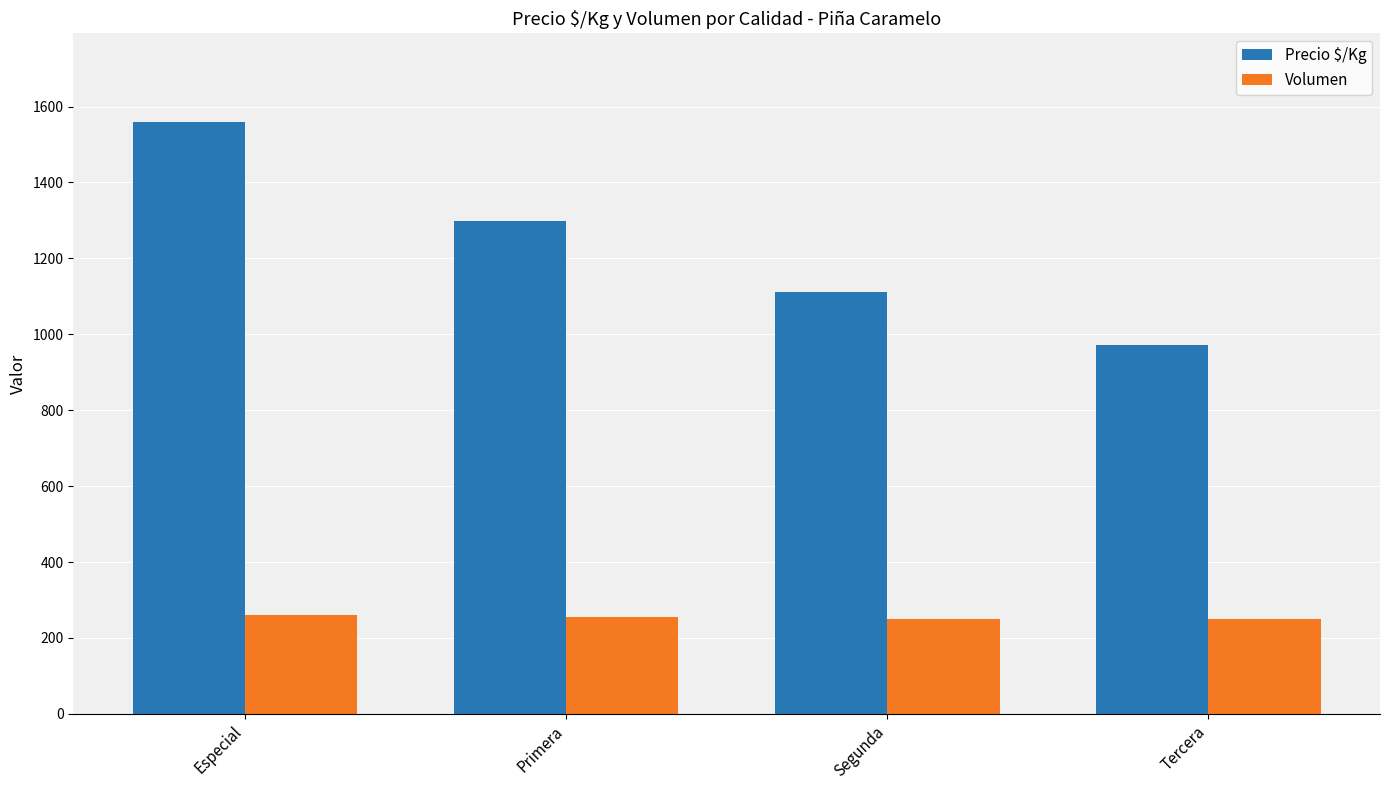

Where does the Precio $/Kg series first go above 1298?

Especial